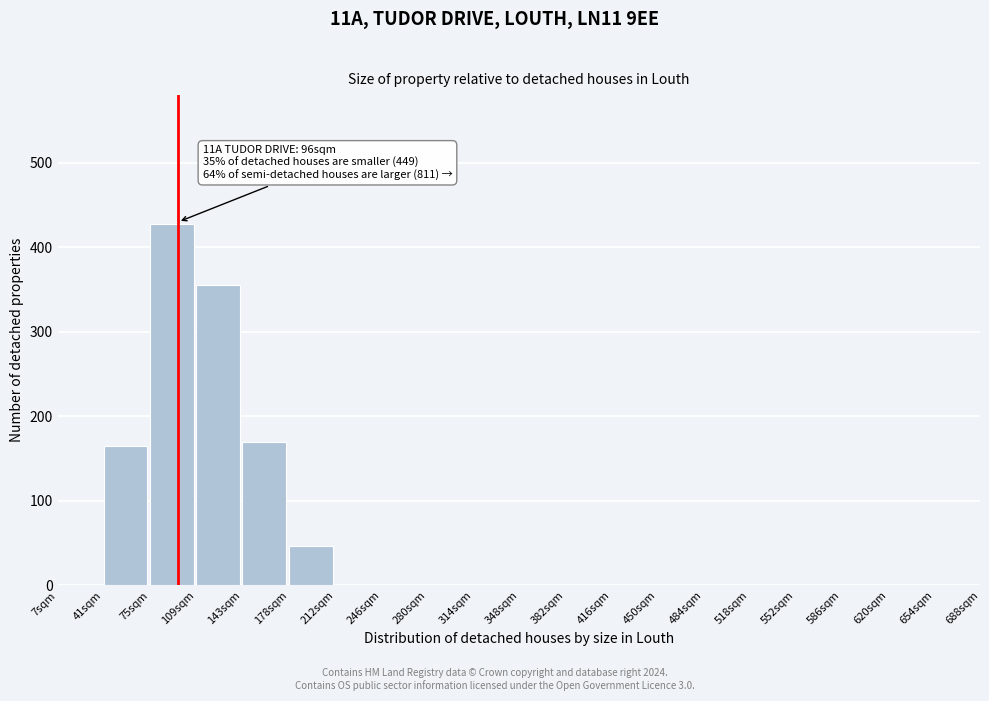

Reading left to right, list all the values displayed in this chart.

7sqm=0	41sqm=165	75sqm=428	109sqm=355	143sqm=170	178sqm=47	212sqm=0	246sqm=0	280sqm=0	314sqm=0	348sqm=0	382sqm=0	416sqm=0	450sqm=0	484sqm=0	518sqm=0	552sqm=0	586sqm=0	620sqm=0	654sqm=0